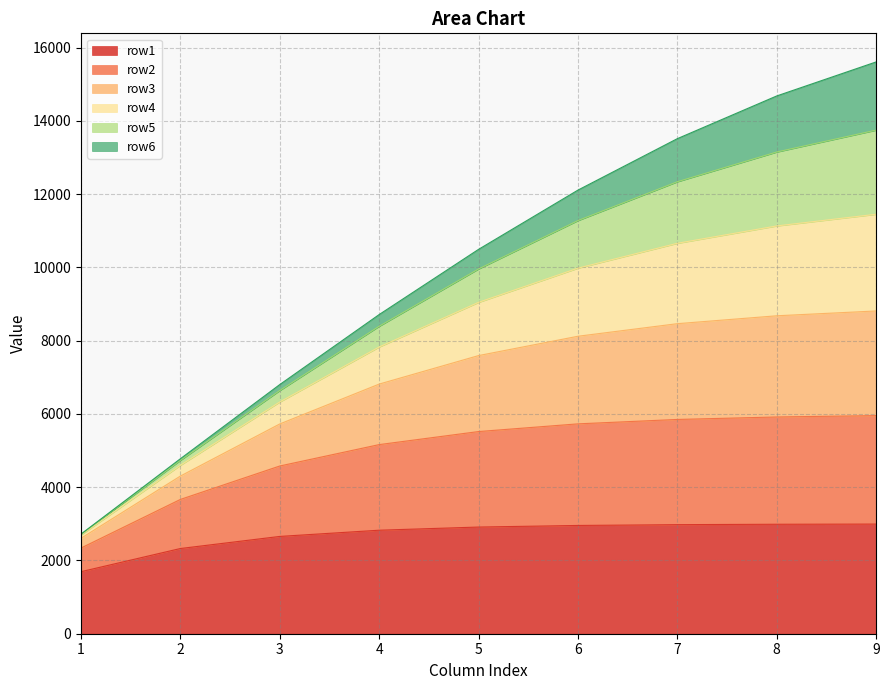

The value of row1 at 7 is 693.1. True or false?

False